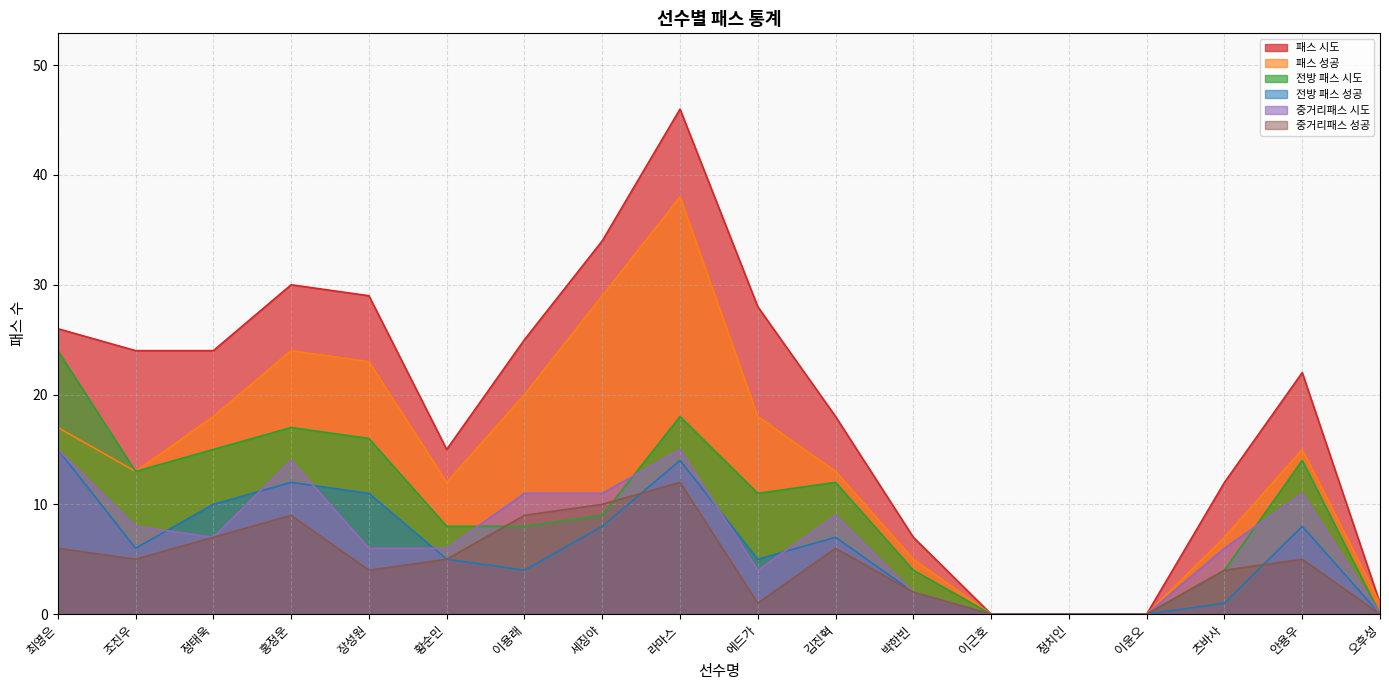

Rank the categories by 패스 시도 value from highest to lowest.

라마스, 세징야, 홍정운, 장성원, 에드가, 최영은, 이용래, 조진우, 정태욱, 안용우, 김진혁, 황순민, 츠바사, 박한빈, 오후성, 이근호, 정치인, 이윤오